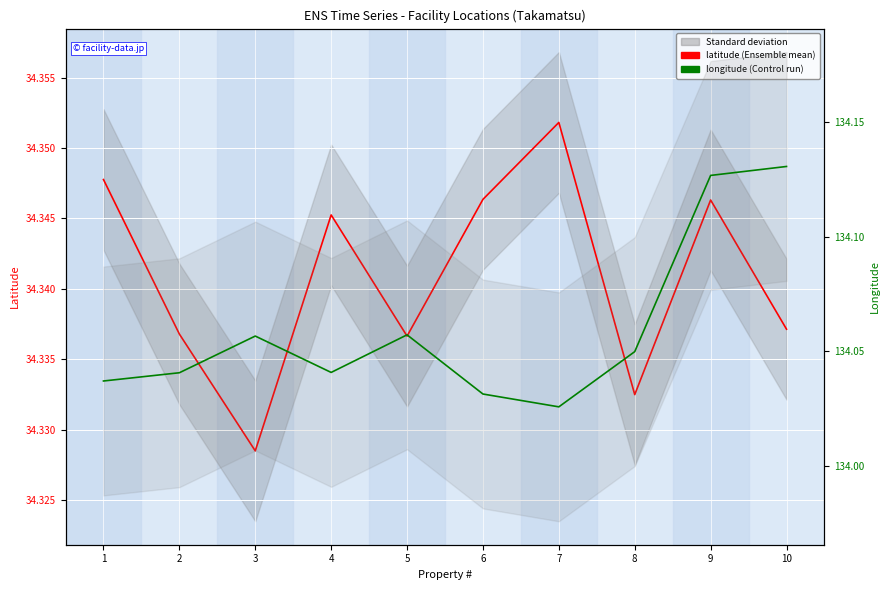

What is the approximate value of longitude at 1?

134.0